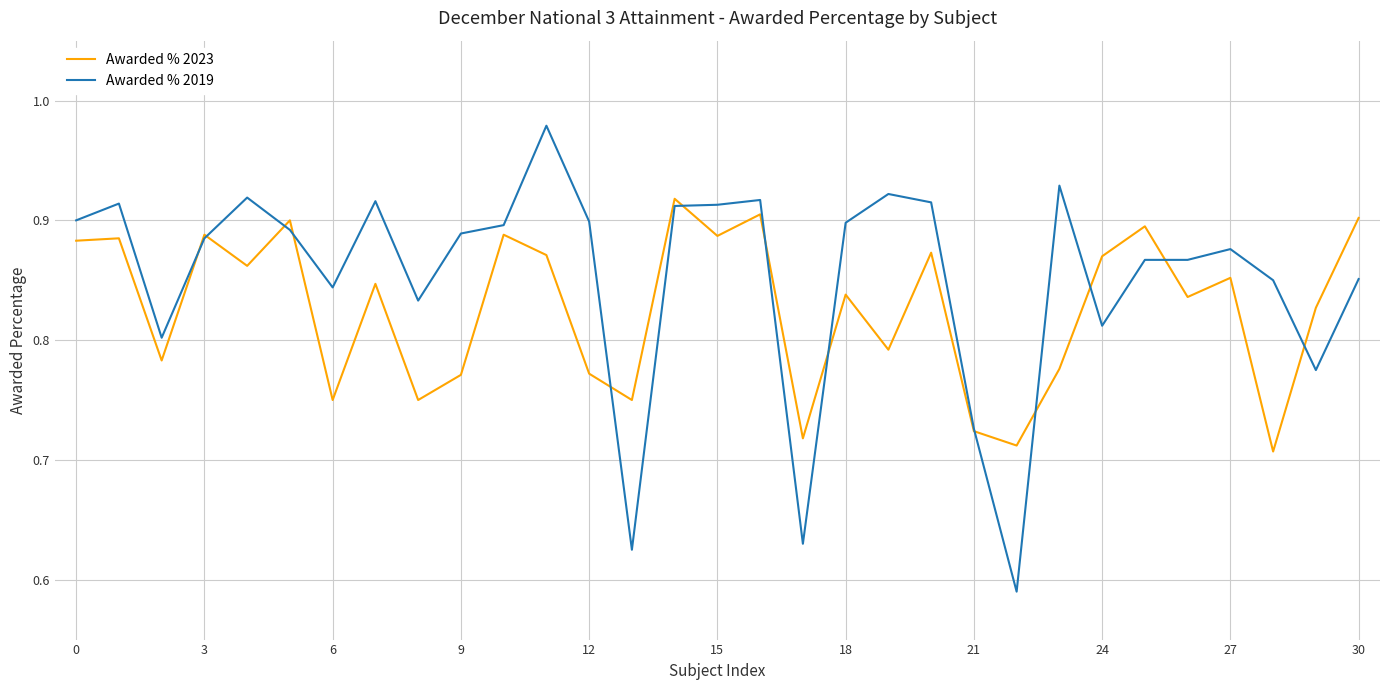

Which series has the largest total across all categories?

Awarded % 2019